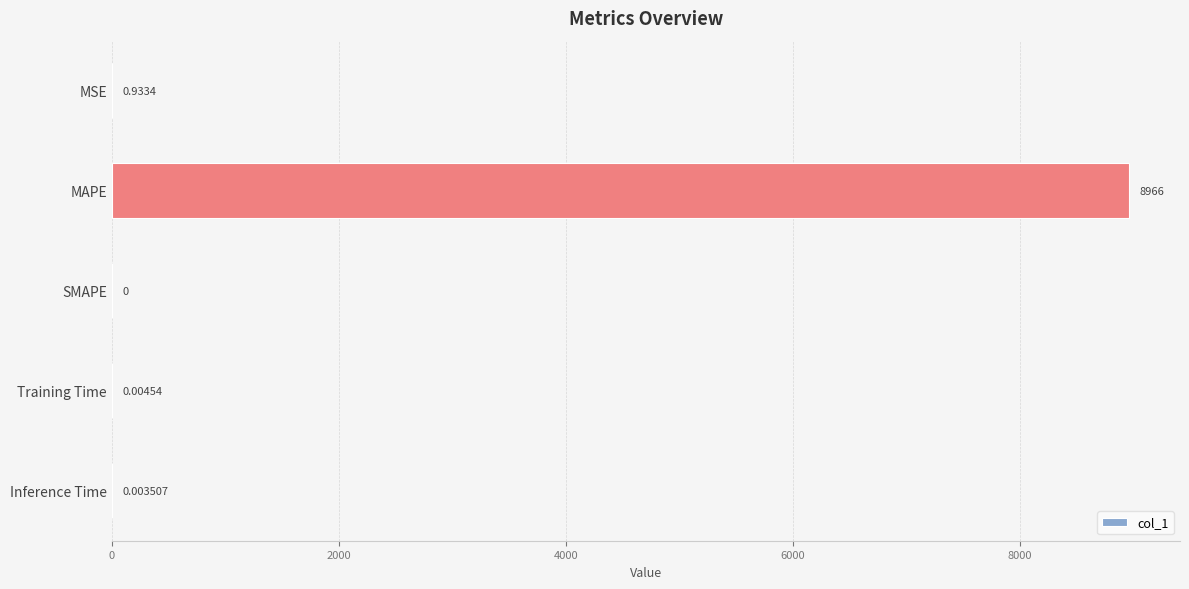

Which label corresponds to the largest value in the chart?

MAPE